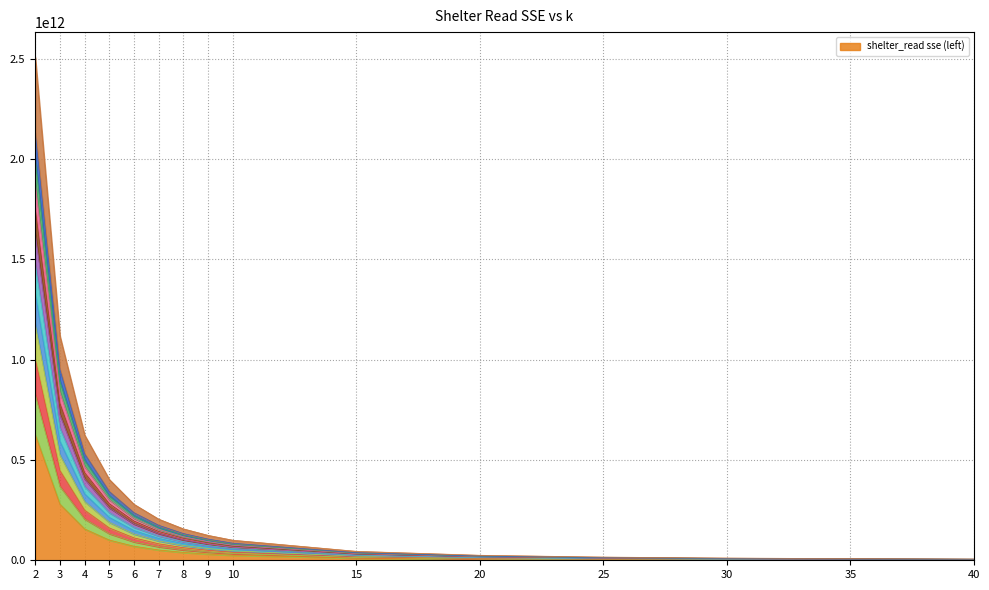

The chart shows a value of 847500764818.2 at 3. True or false?

False